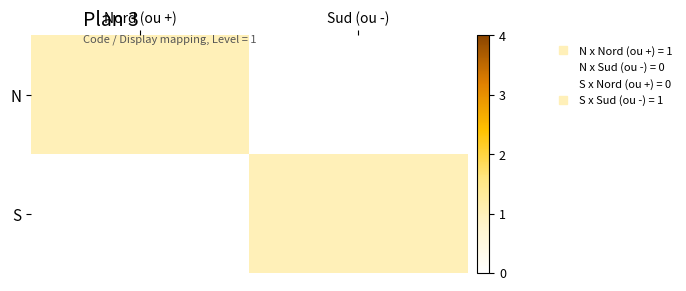

Which category has the lowest value across all series?

Sud (ou -)